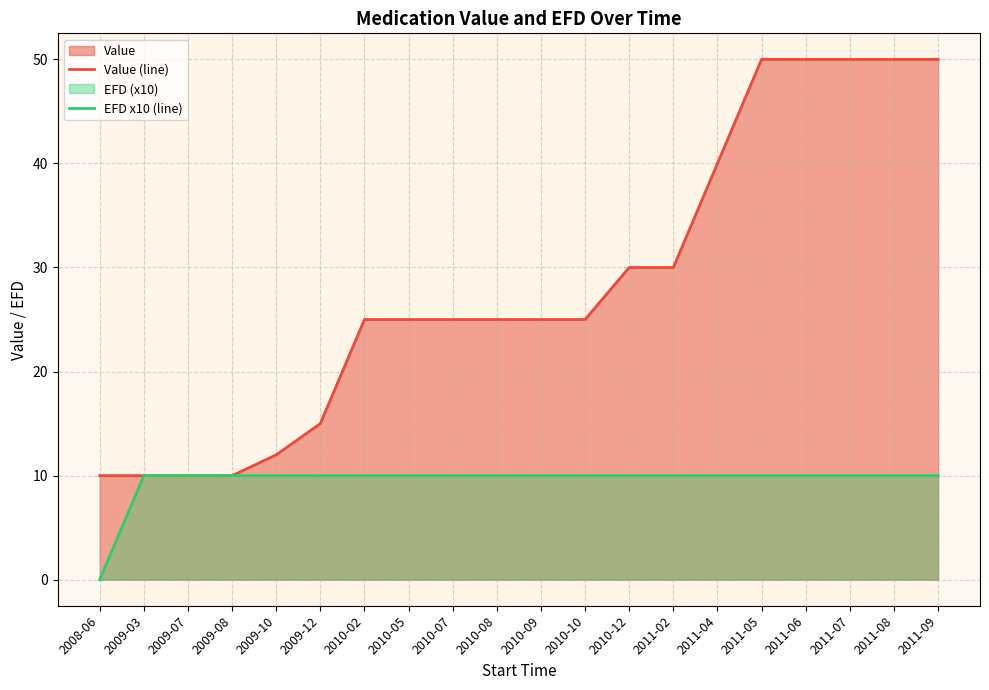

True or false: Value (line) and EFD x10 (line) cross at least once.

False